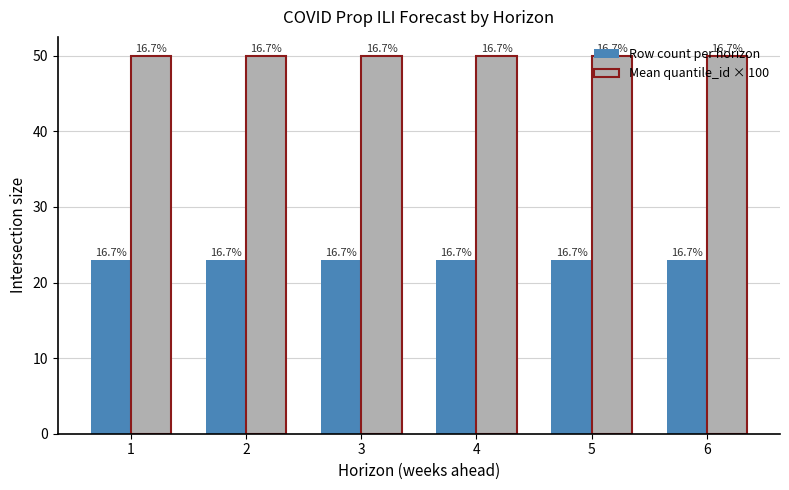

How many groups of bars are there?

6